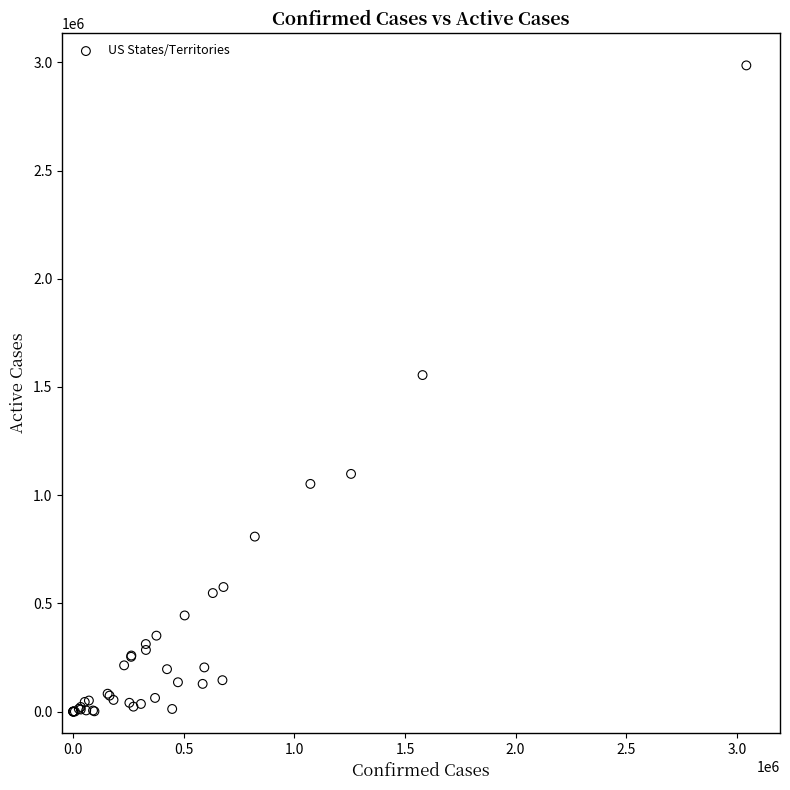

What Y value in the scatter plot is closest to 1493006?

1555007